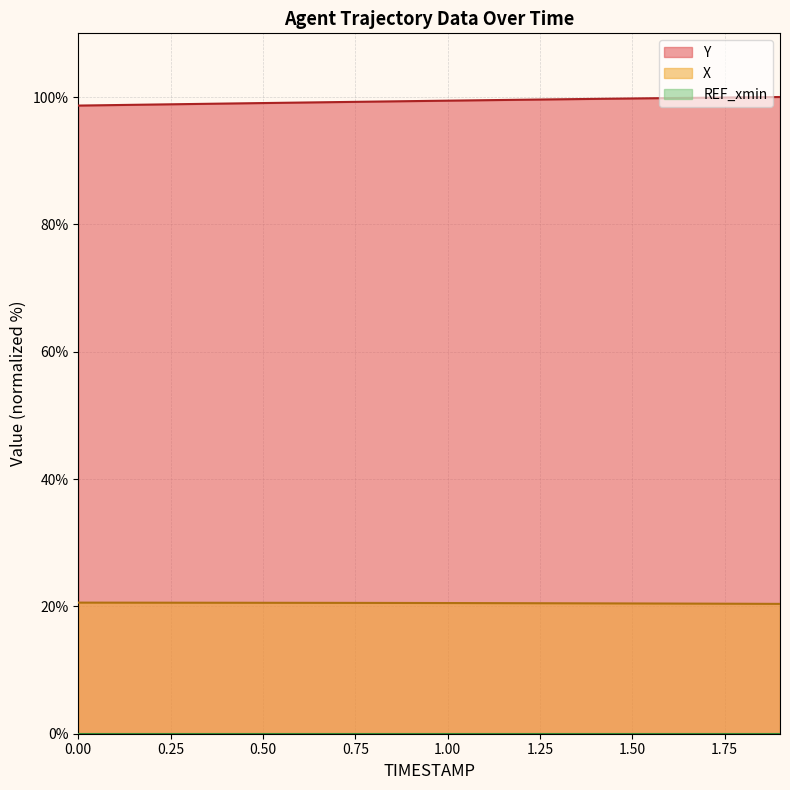

Is the value of Y at 1.7 greater than the value of X at 1.6?

Yes